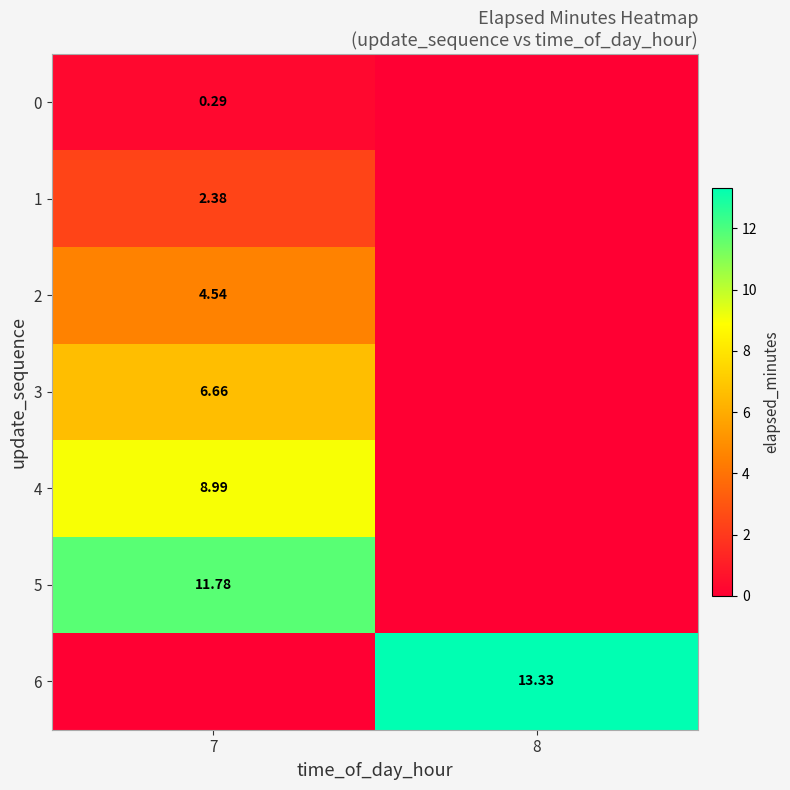

Is the value of 1 at 7 greater than the value of 0 at 7?

Yes